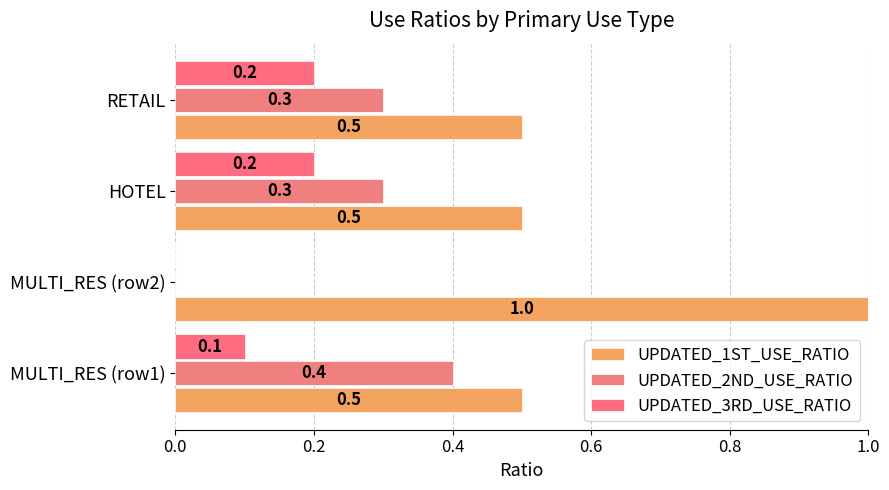

How many data points does each series have?

4